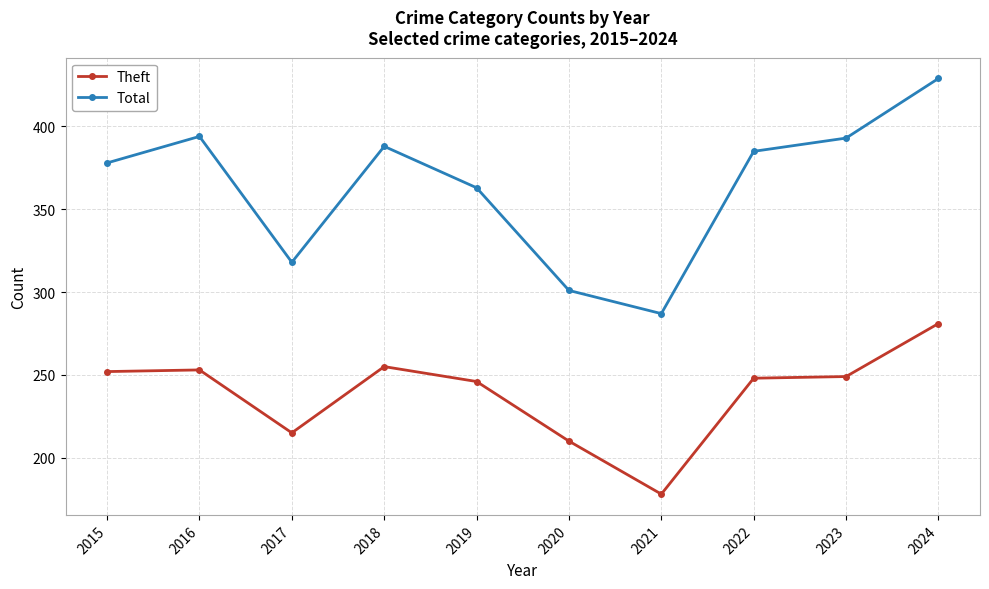

In Theft, how many points are higher than both neighbors (excluding endpoints)?

2